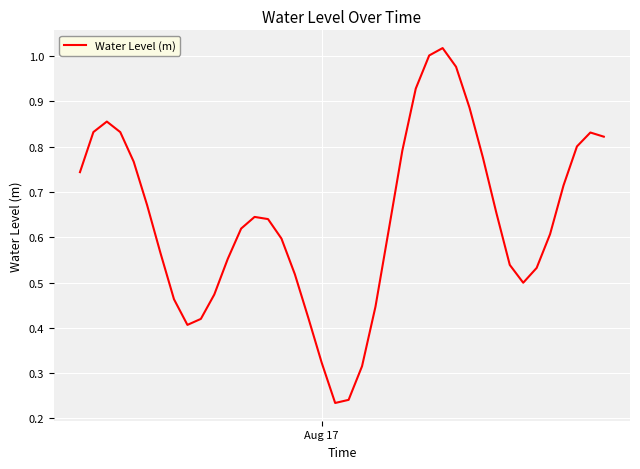

Reading right to left, transcribe all the data shown in this chart.

0.8	0.8	0.8	0.7	0.6	0.5	0.5	0.5	0.7	0.8	0.9	1.0	1.0	1.0	0.9	0.8	0.6	0.4	0.3	0.2	0.2	0.3	0.4	0.5	0.6	0.6	0.6	0.6	0.6	0.5	0.4	0.4	0.5	0.6	0.7	0.8	0.8	0.9	0.8	0.7